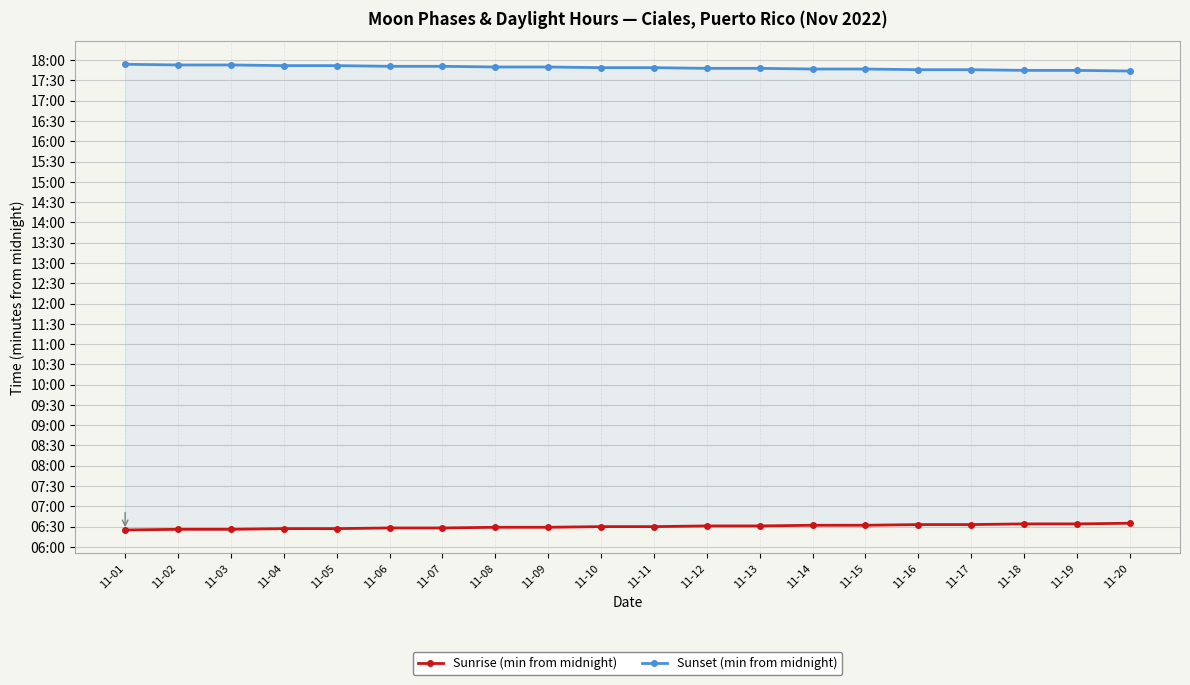

Rank the categories by Sunset (min from midnight) value from highest to lowest.

11-01, 11-02, 11-03, 11-04, 11-05, 11-06, 11-07, 11-08, 11-09, 11-10, 11-11, 11-12, 11-13, 11-14, 11-15, 11-16, 11-17, 11-18, 11-19, 11-20